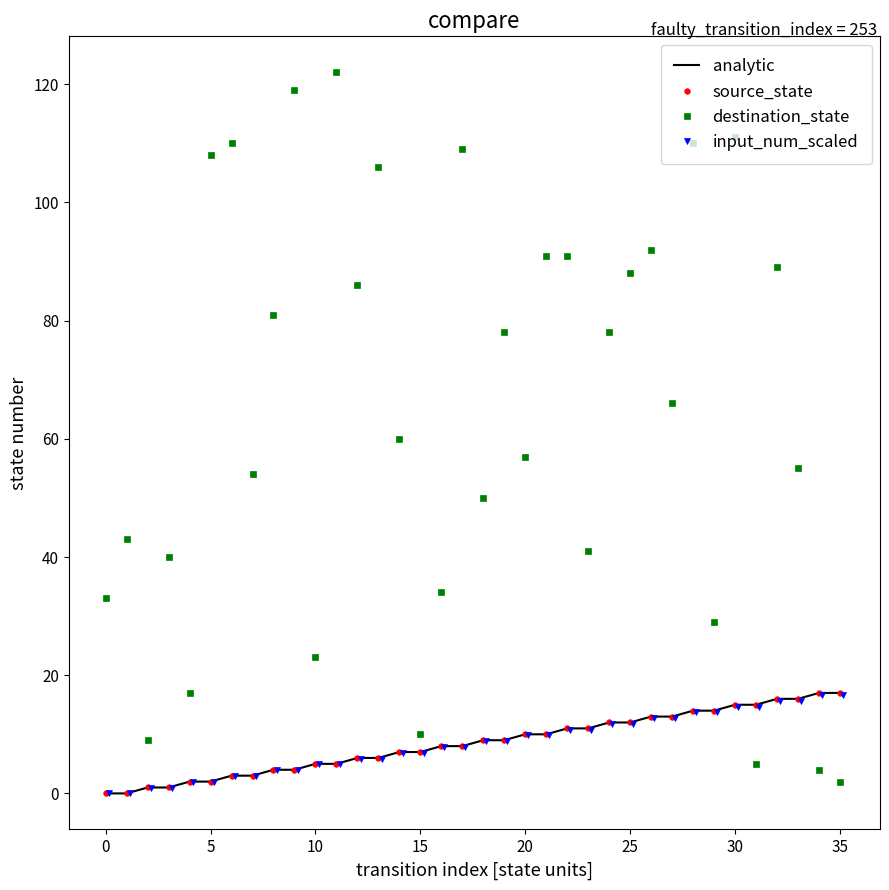

Is it true that source_state equals 7.0 at 15?

True